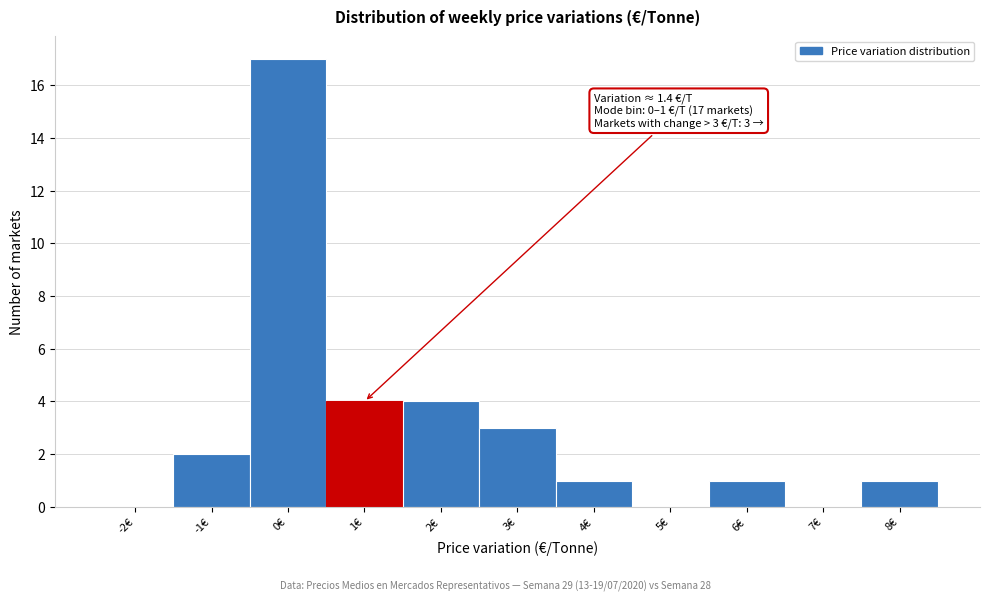

Reading left to right, what are all the values shown in this chart?

-2€=0	-1€=2	0€=17	1€=4	2€=4	3€=3	4€=1	5€=0	6€=1	7€=0	8€=1